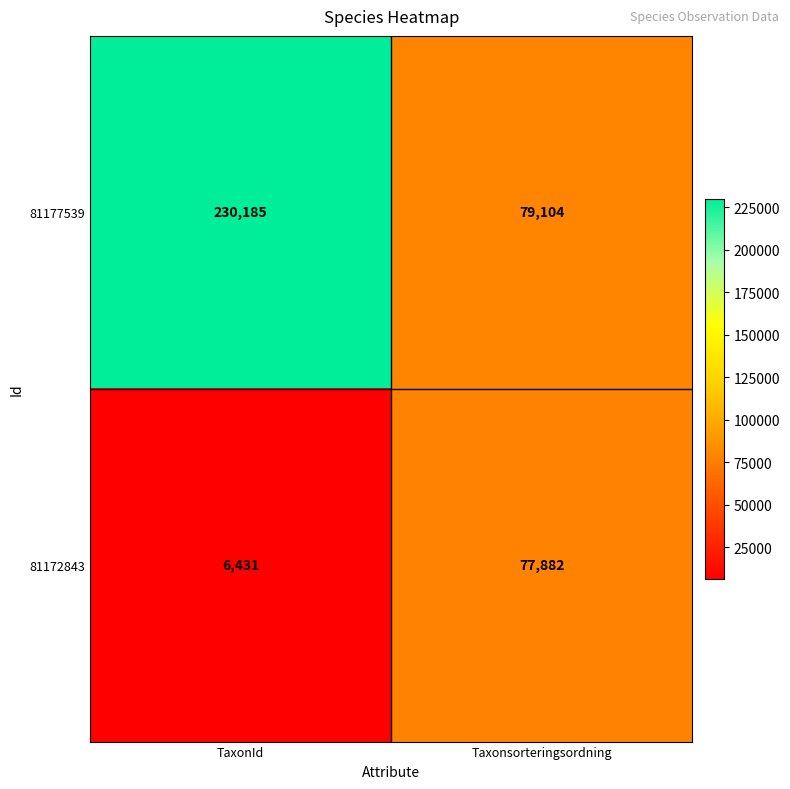

What is the difference between the 81177539 values at Taxonsorteringsordning and TaxonId?

151081